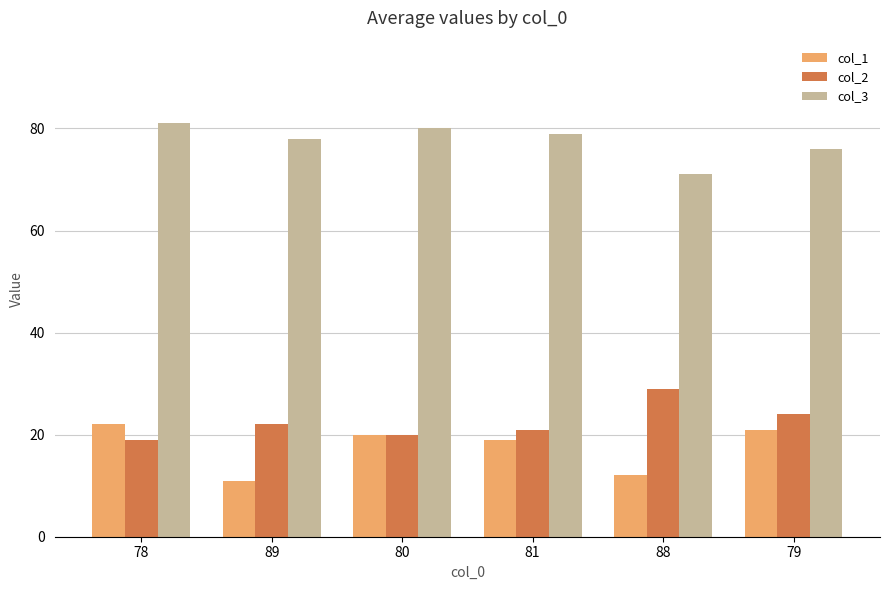

What is the approximate value of col_1 at 88?

12